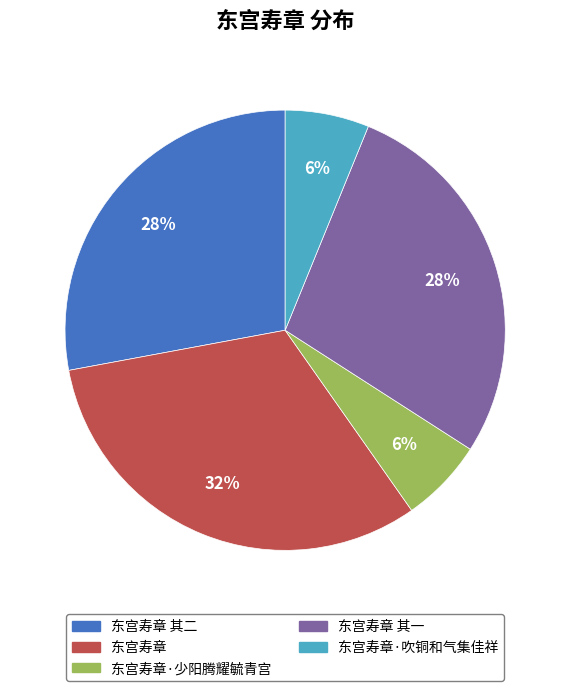

How many slices are in this pie chart?

5